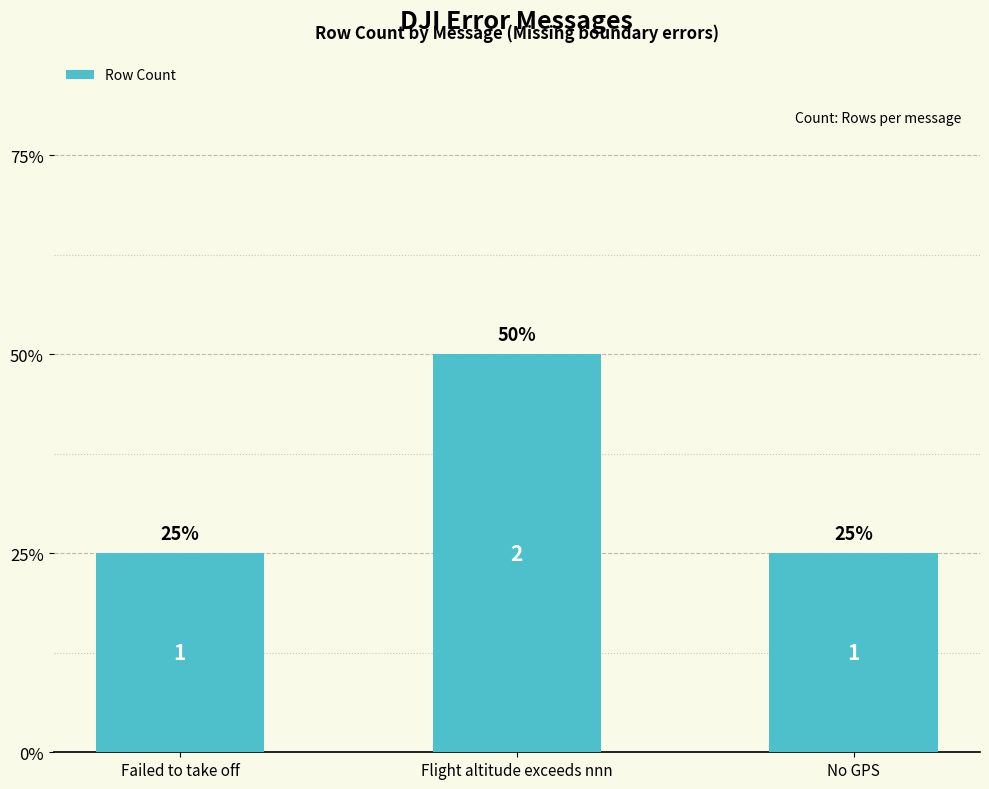

Does the chart contain any negative values?

No